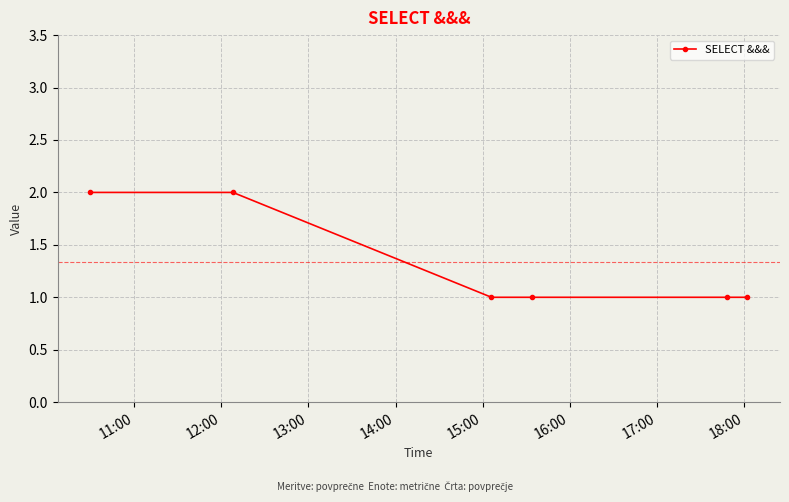

Reading left to right, list all the values displayed in this chart.

2	2	1	1	1	1